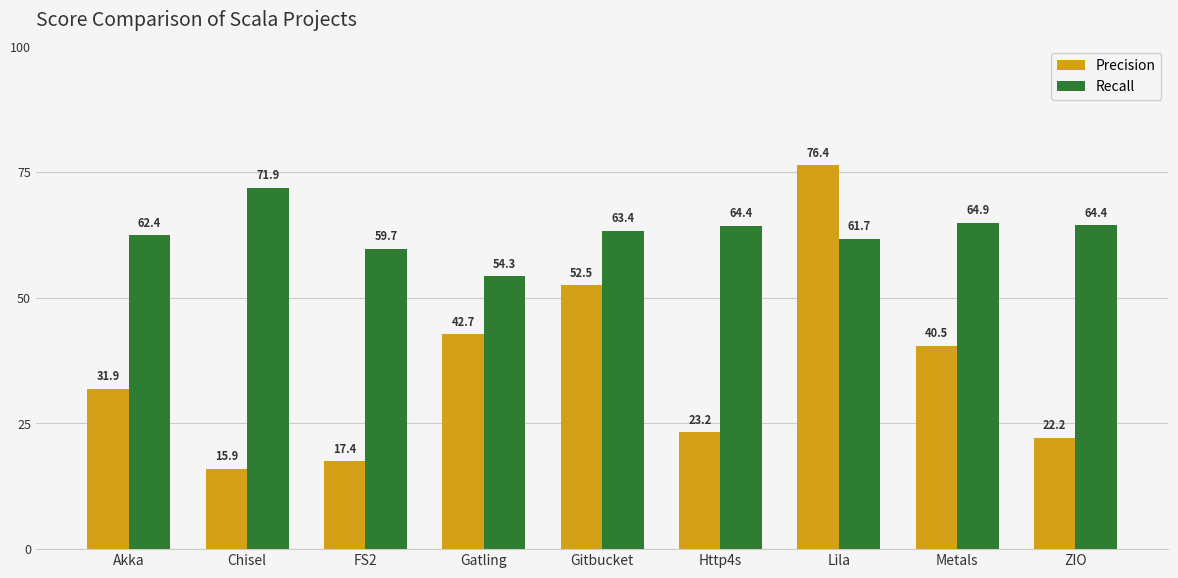

Which label corresponds to the smallest value in the chart?

Chisel